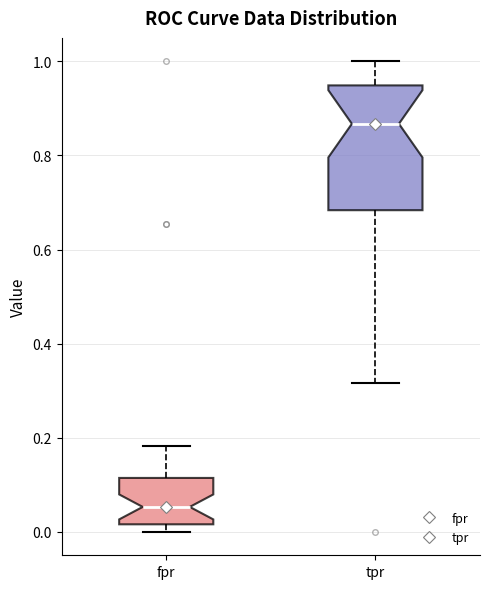

Which box is the tallest, from its lower edge to its upper edge?

tpr